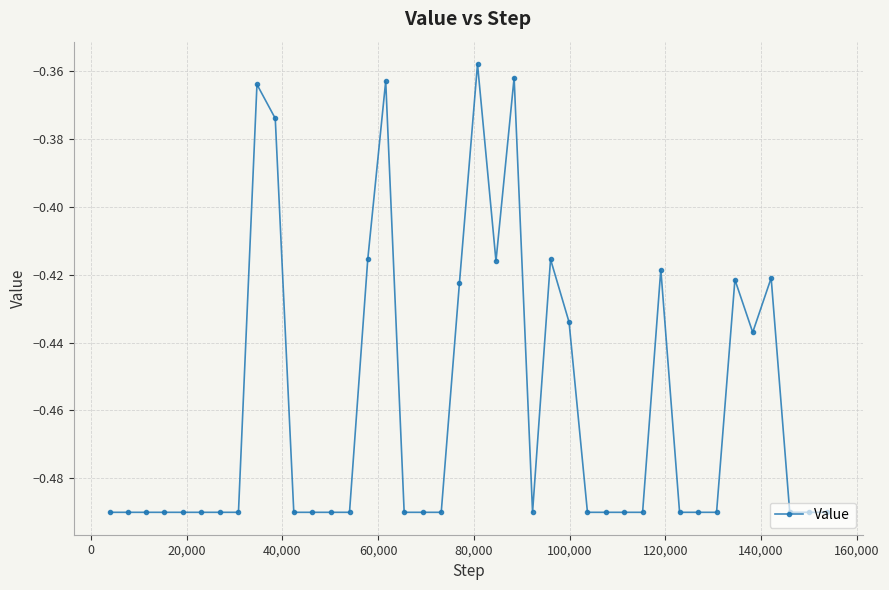

What is the sum of all values?

-18.4